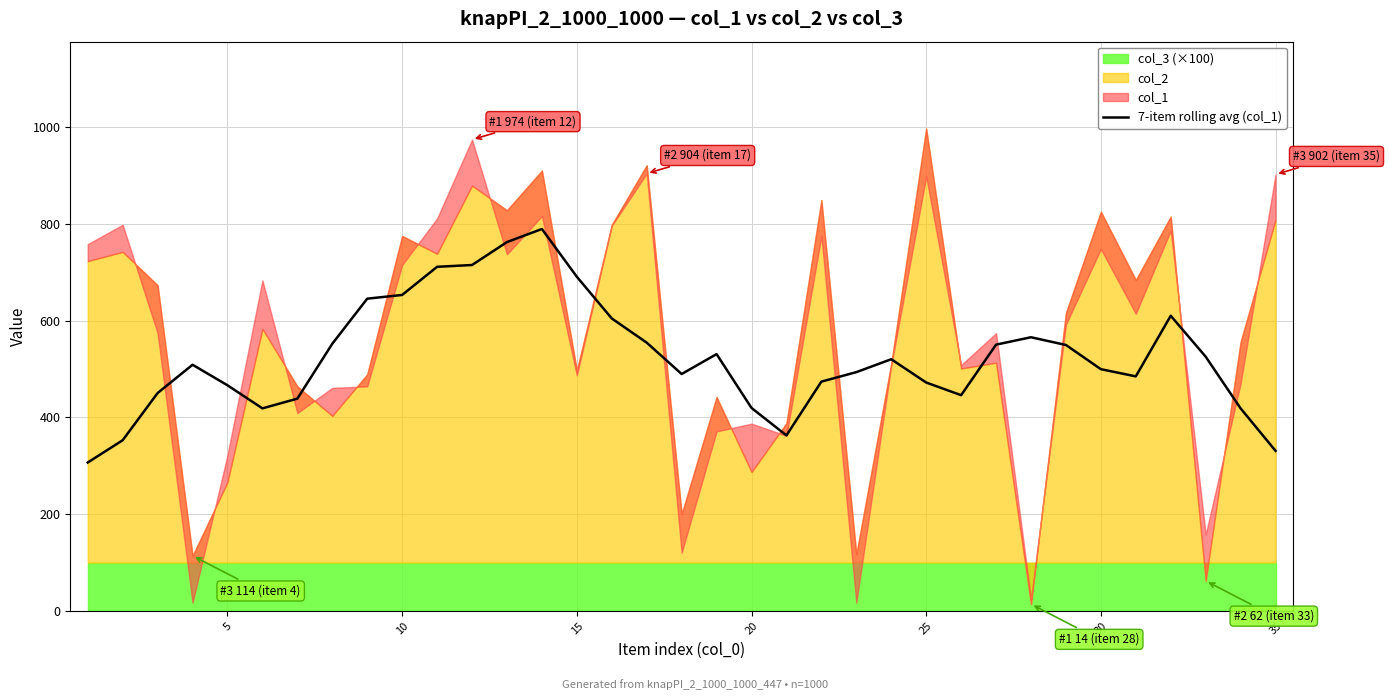

What is the maximum value for 7-item rolling avg (col_1)?

789.3